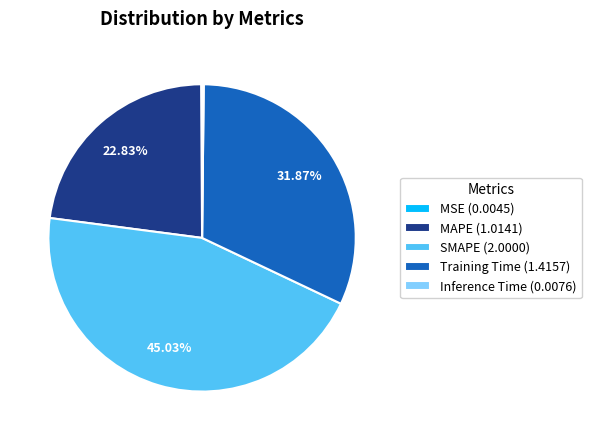

Does any single category account for the majority?

No